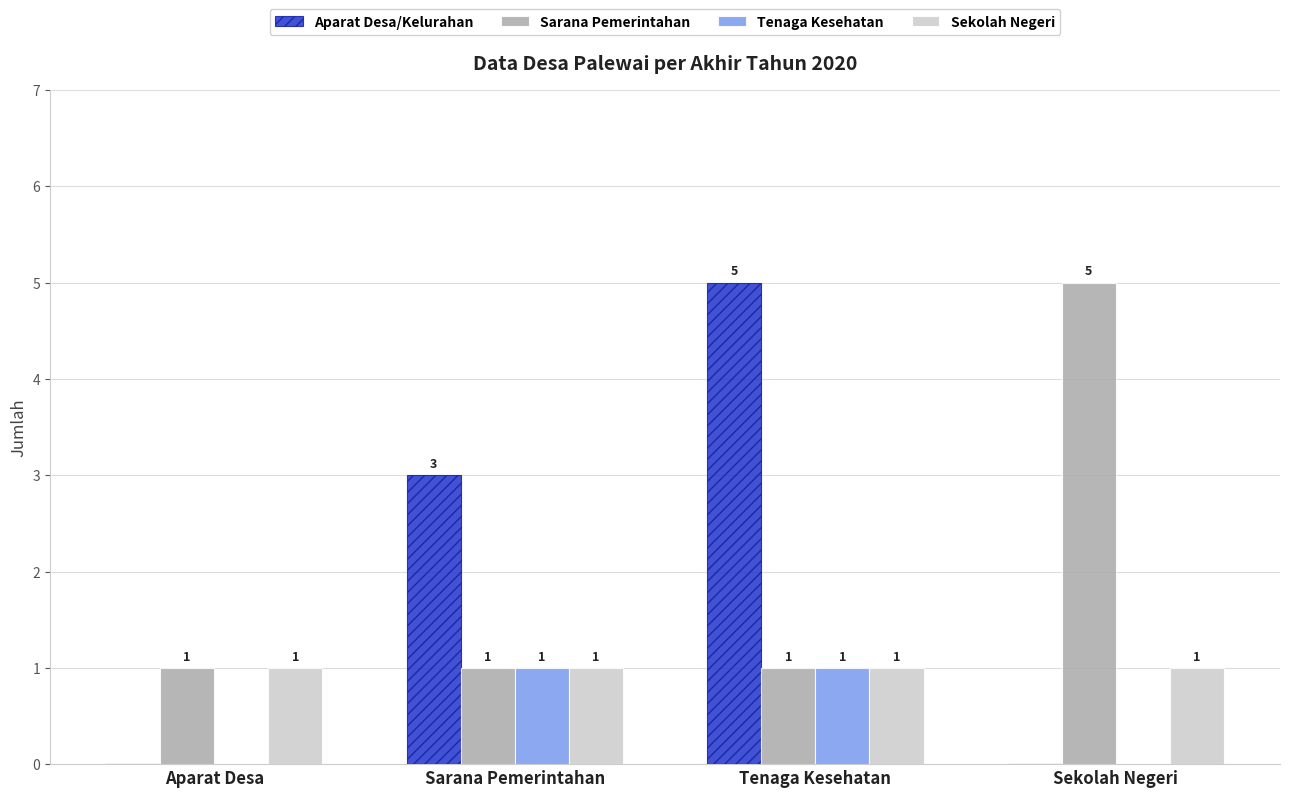

Which category has the highest value in the Aparat Desa/Kelurahan series?

Tenaga Kesehatan